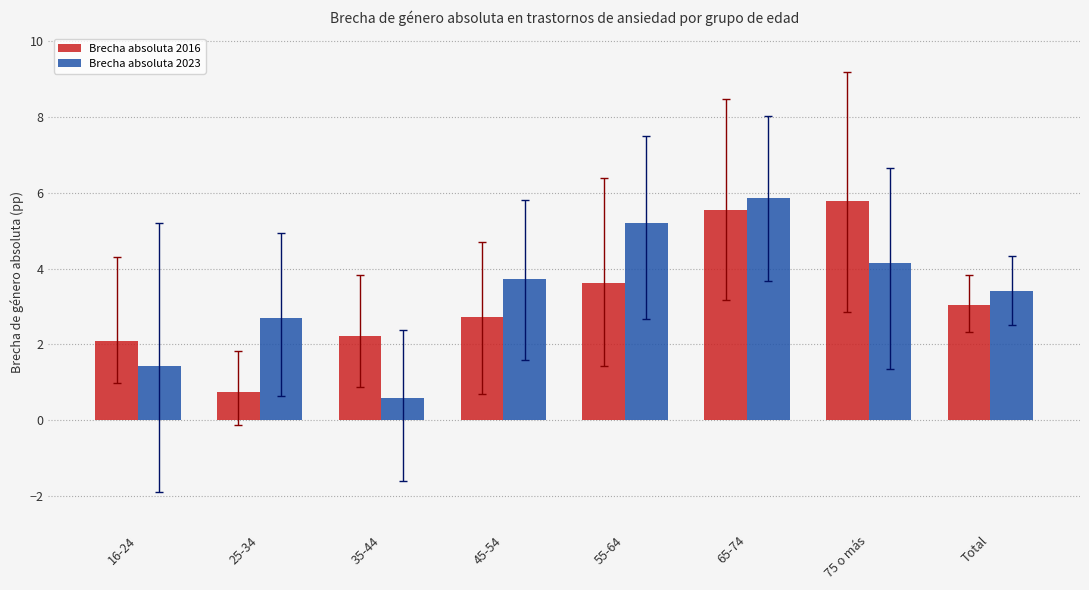

The Brecha absoluta 2016 series shows 4.5 at Total. True or false?

False